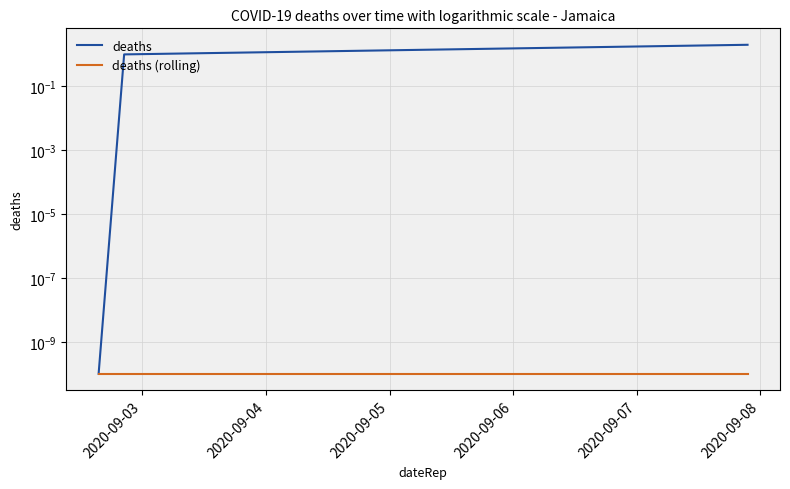

What is the total value across all series at 2020-09-04?

1.0